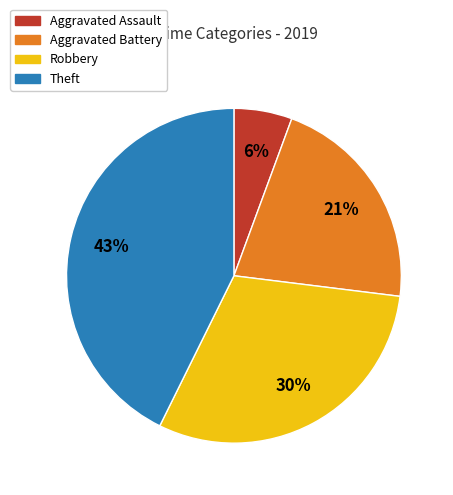

Is the sum of Aggravated Assault and Aggravated Battery greater than half?

No